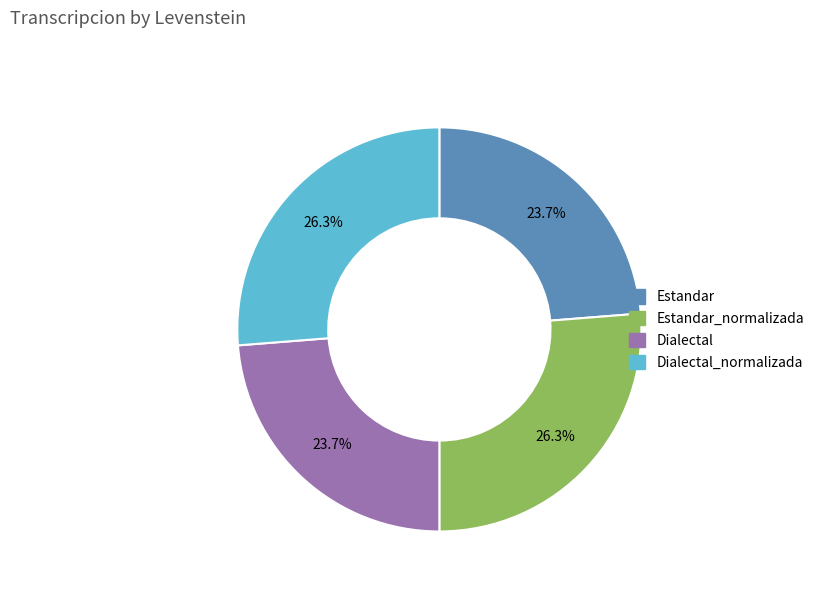

Does any single category account for the majority?

No